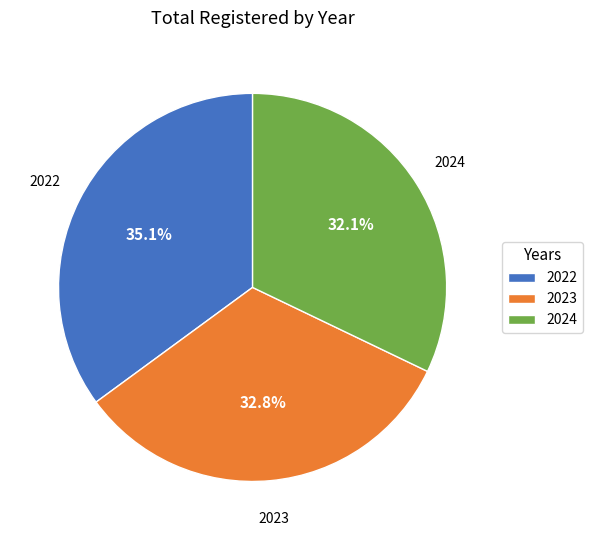

To the nearest percent, what is the combined percentage of 2023 and 2024?

65%